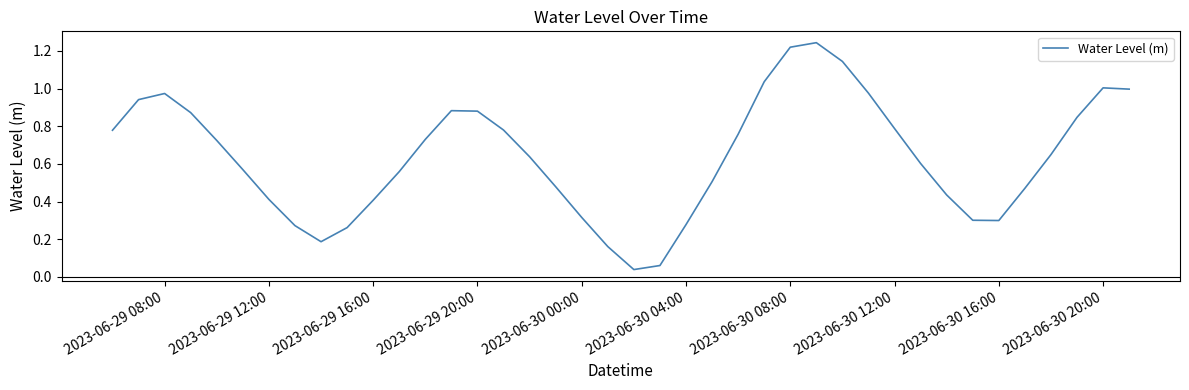

How many lines are shown in the chart?

1